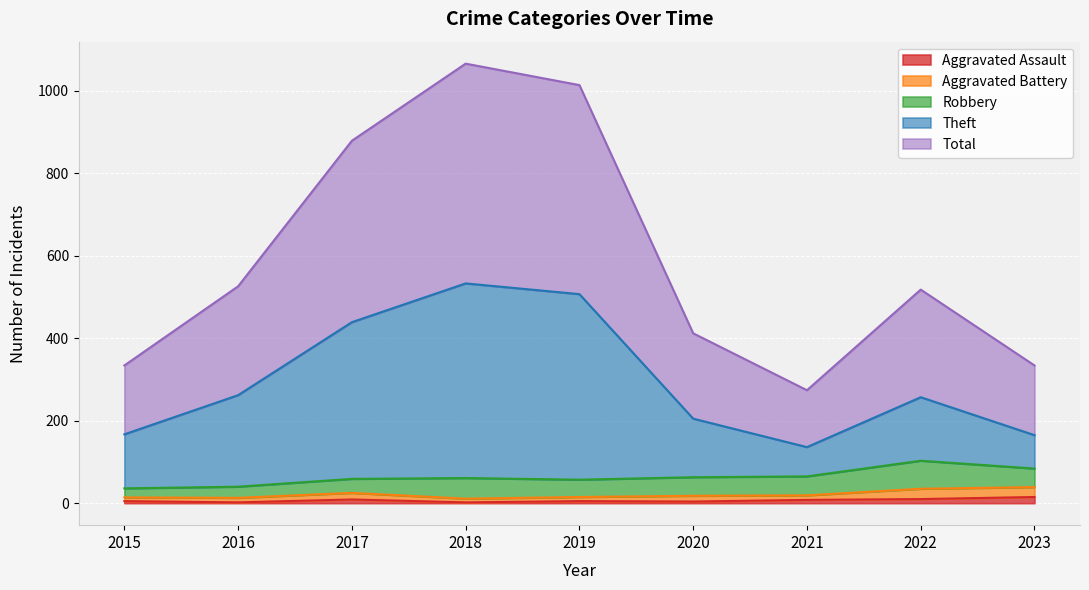

Where is Theft nearest to the value 334?

2016